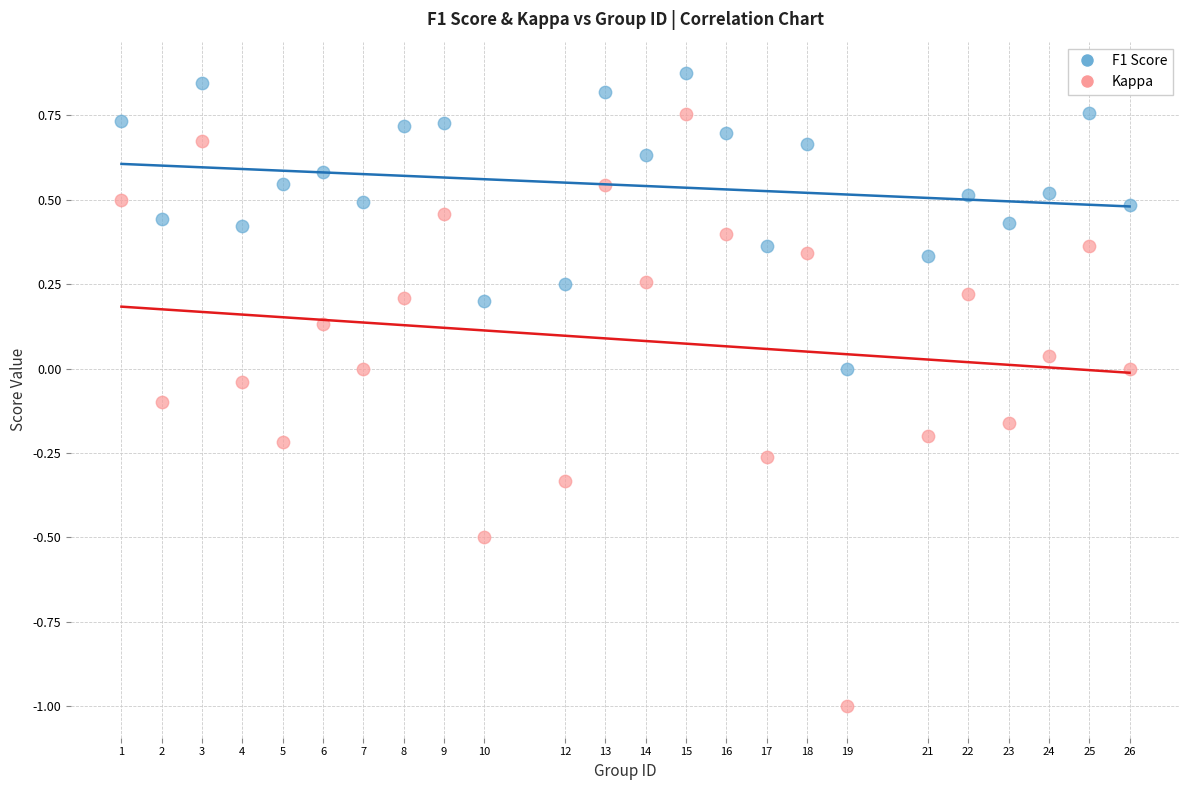

Across all data points, what is the range of Y values (max minus min)?

1.9